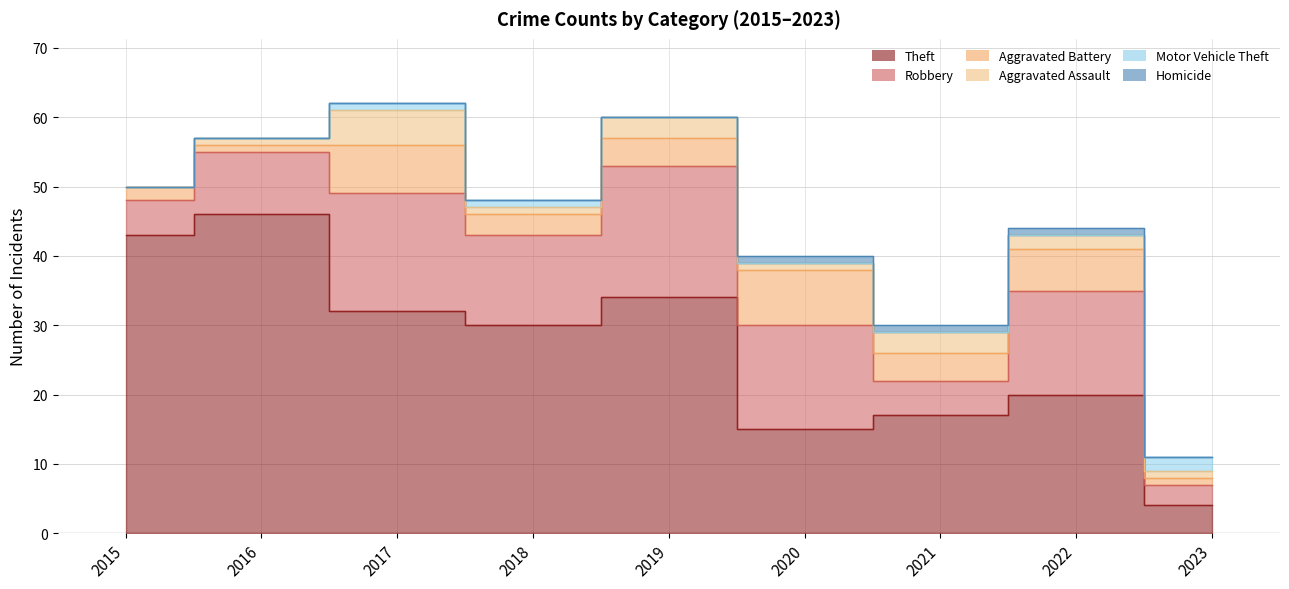

The value of Motor Vehicle Theft at 2023 is 3. True or false?

False